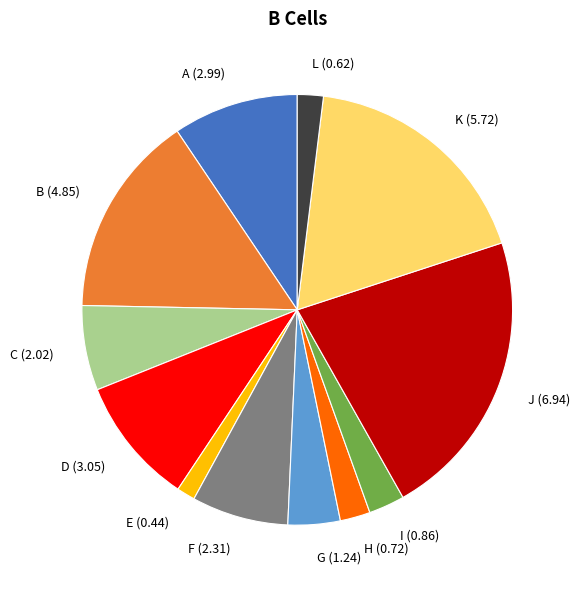

Between F and G, which is larger?

F